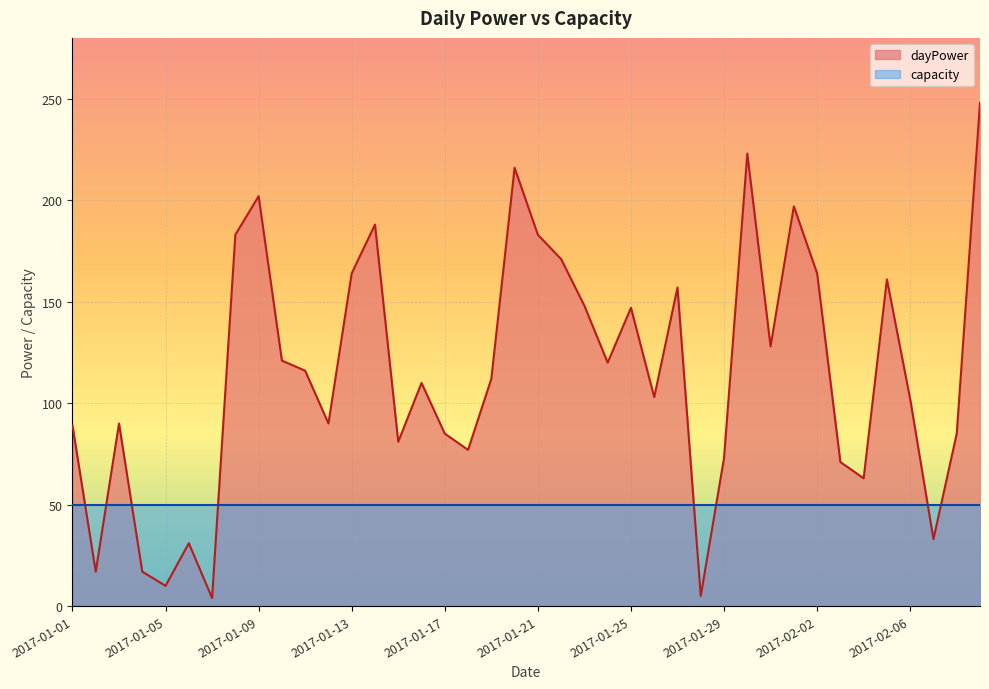

What is the smallest value displayed?

4